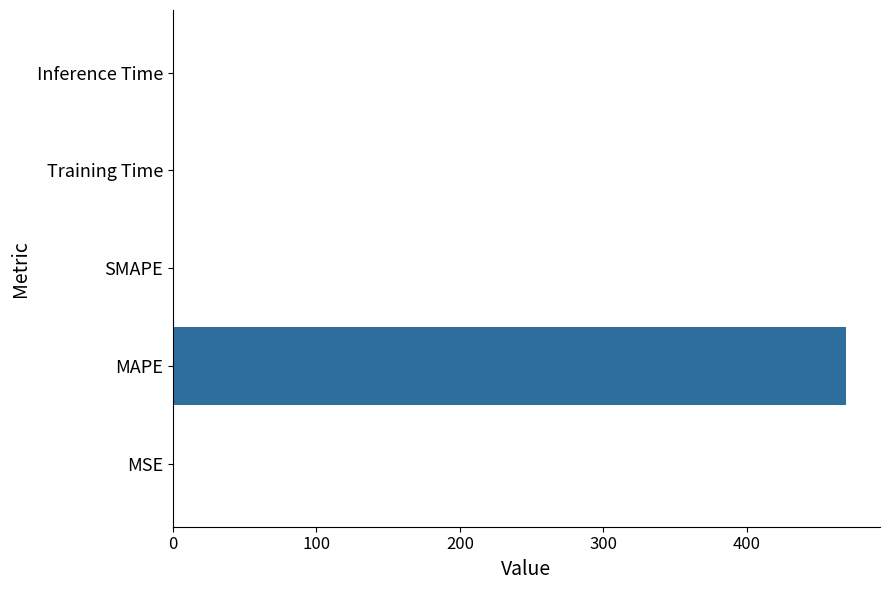

What is the average value?

94.1